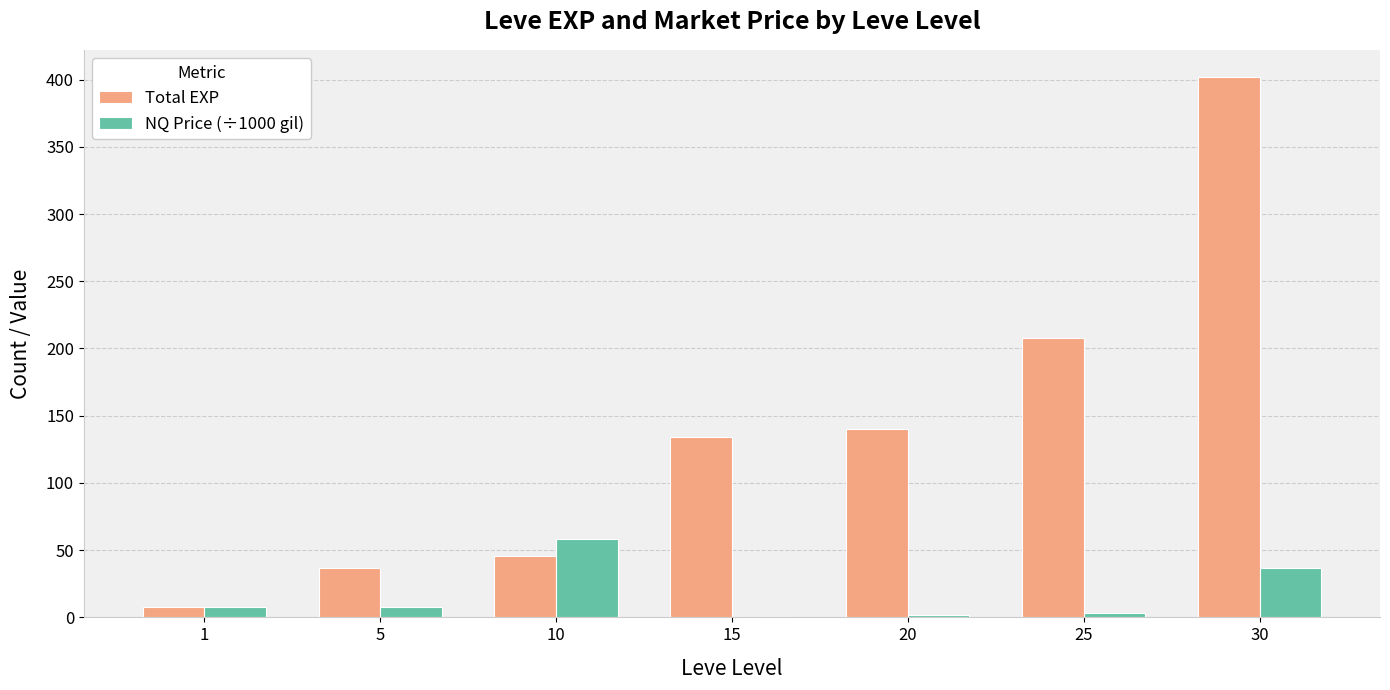

What is the spread (max minus min) of values at 15?

134.0